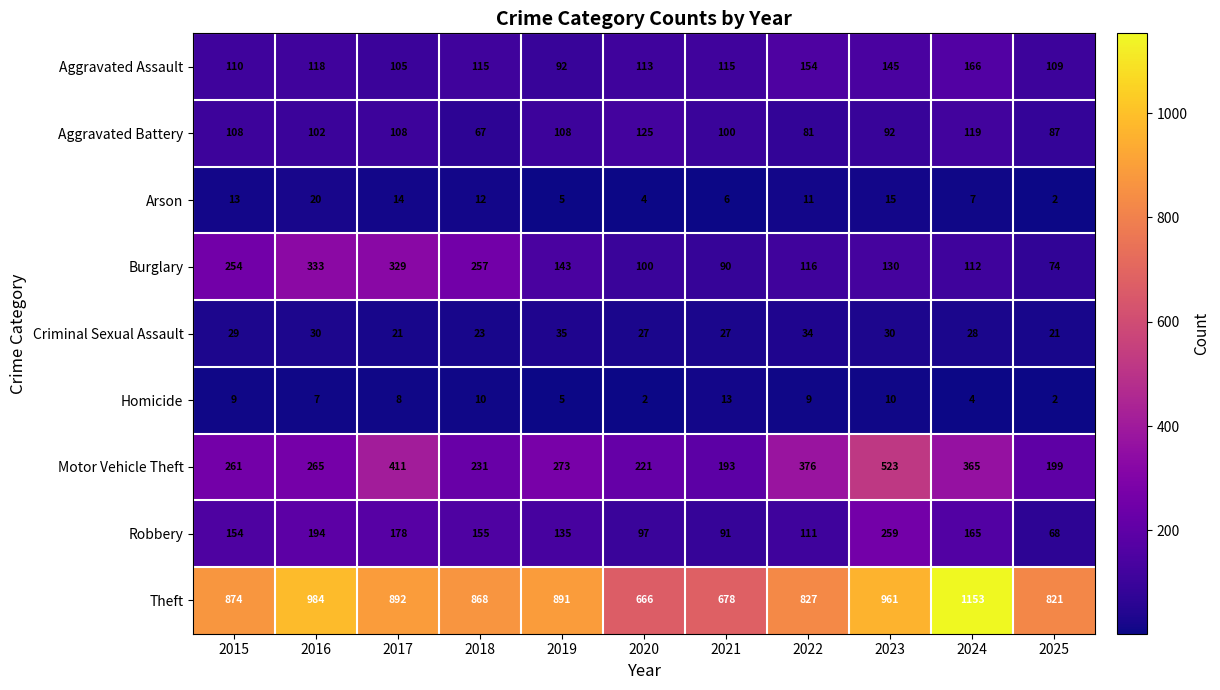

At 2017, list the series in order from largest to smallest.

Theft, Motor Vehicle Theft, Burglary, Robbery, Aggravated Battery, Aggravated Assault, Criminal Sexual Assault, Arson, Homicide